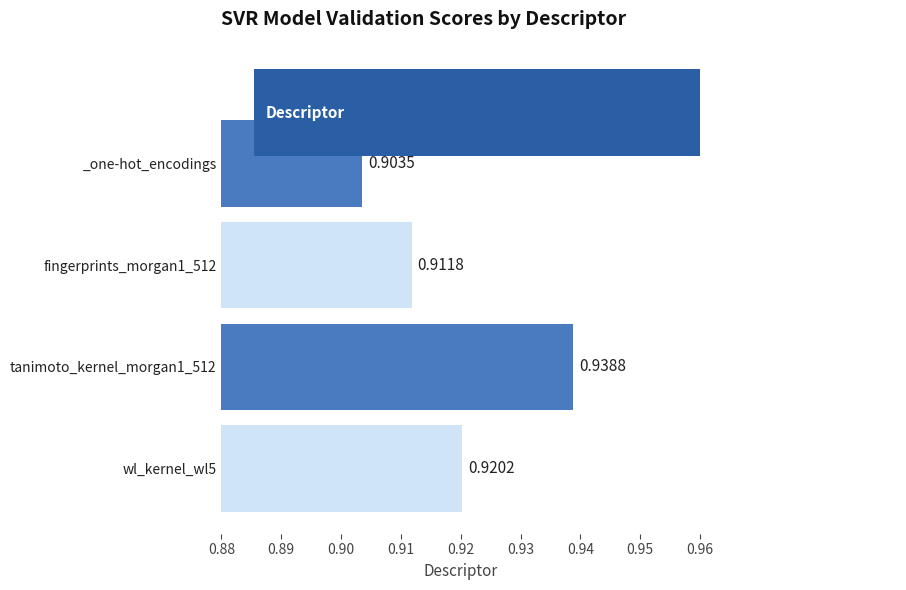

What is the minimum value shown in the chart?

0.9